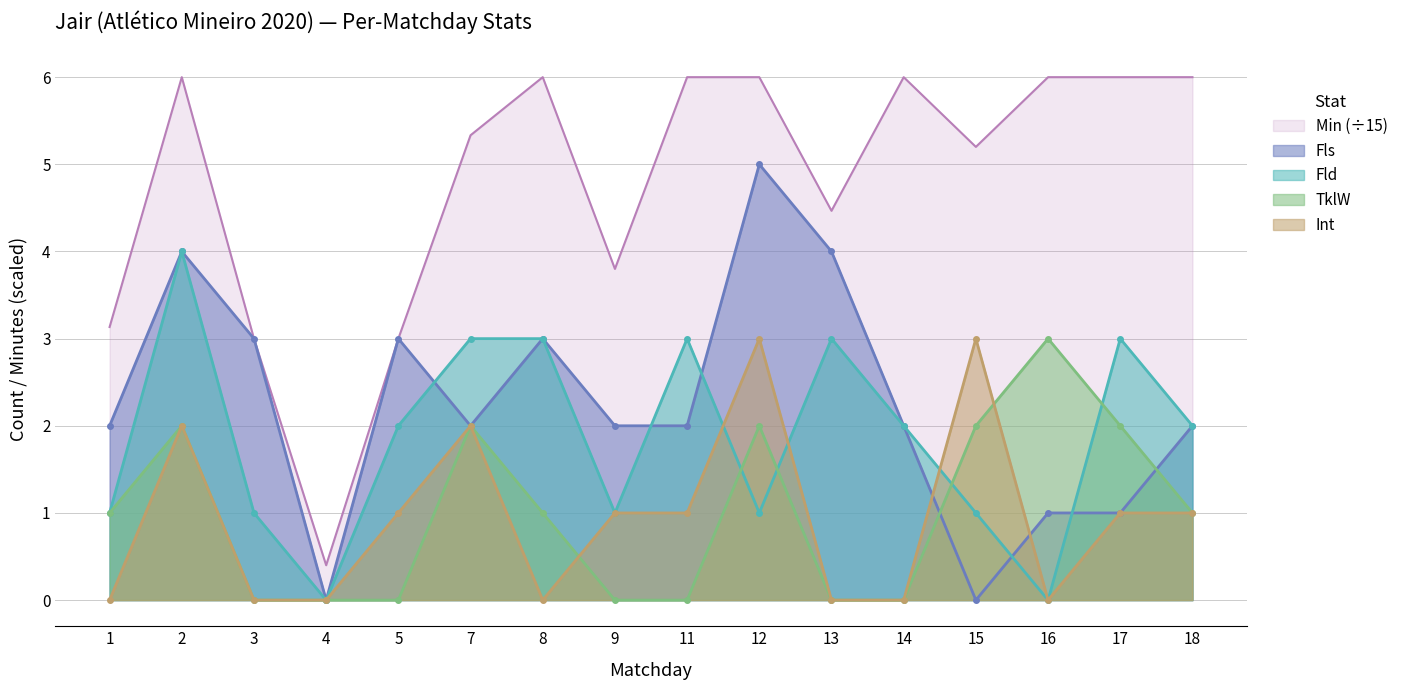

At which label is Fld closest to 2?

5